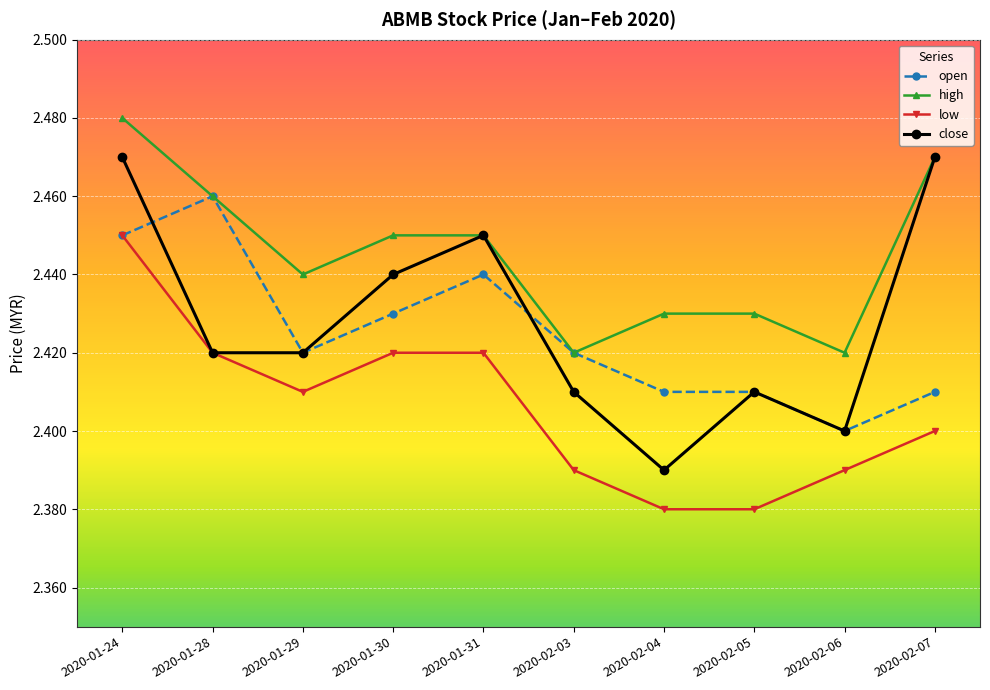

What position from the left is 2020-01-28?

2